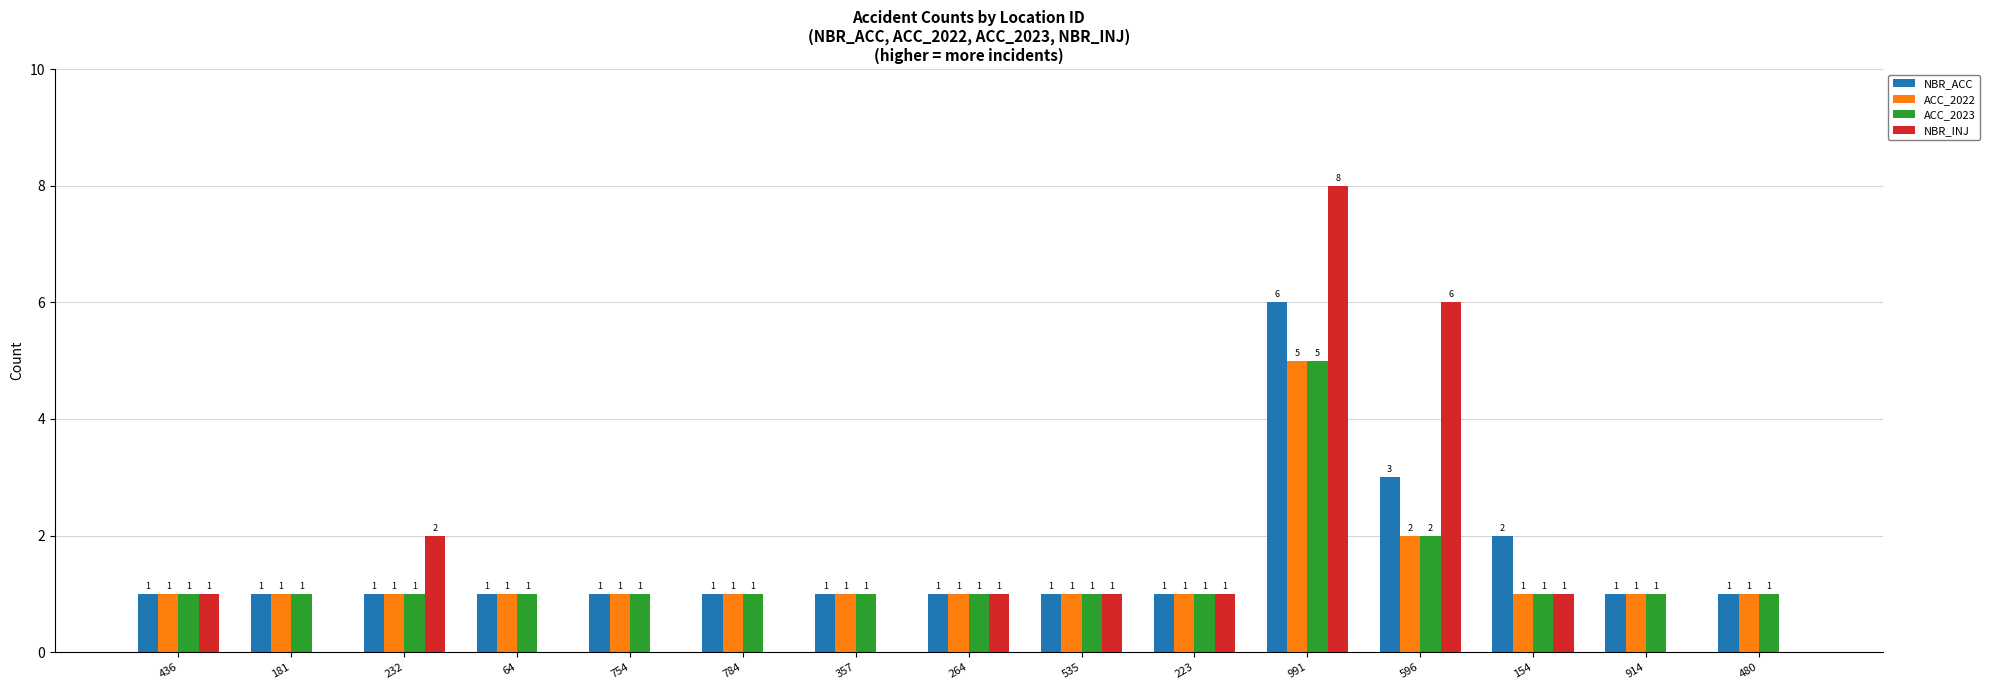

What are all the series names shown in the legend?

NBR_ACC, ACC_2022, ACC_2023, NBR_INJ